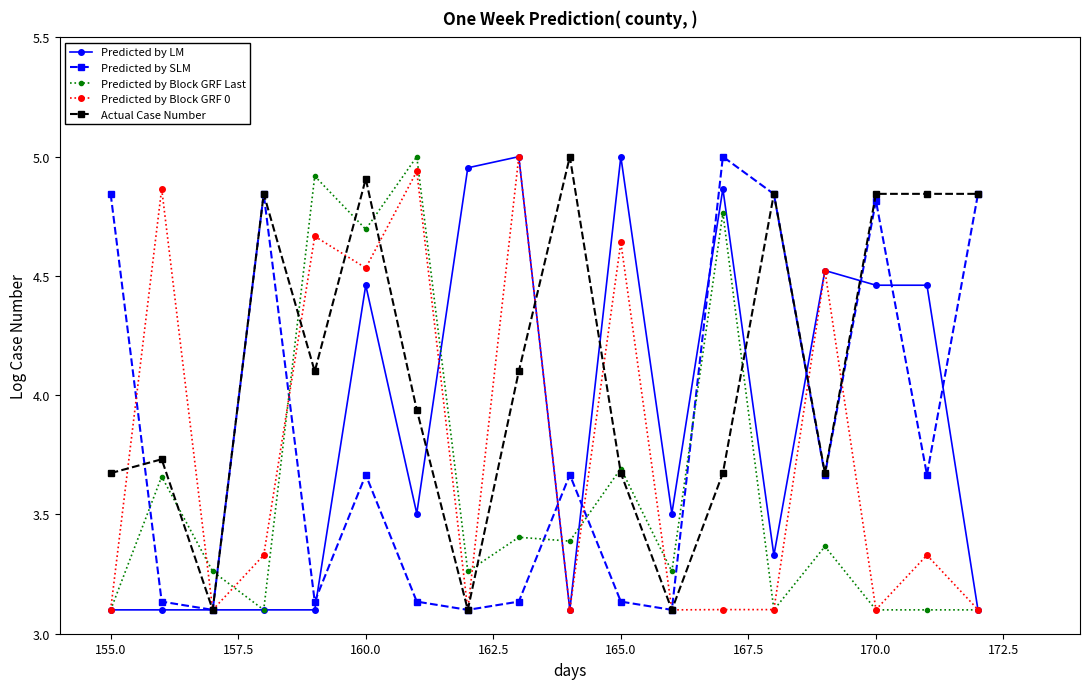

True or false: Actual Case Number has more than 2 points higher than both neighbors.

True